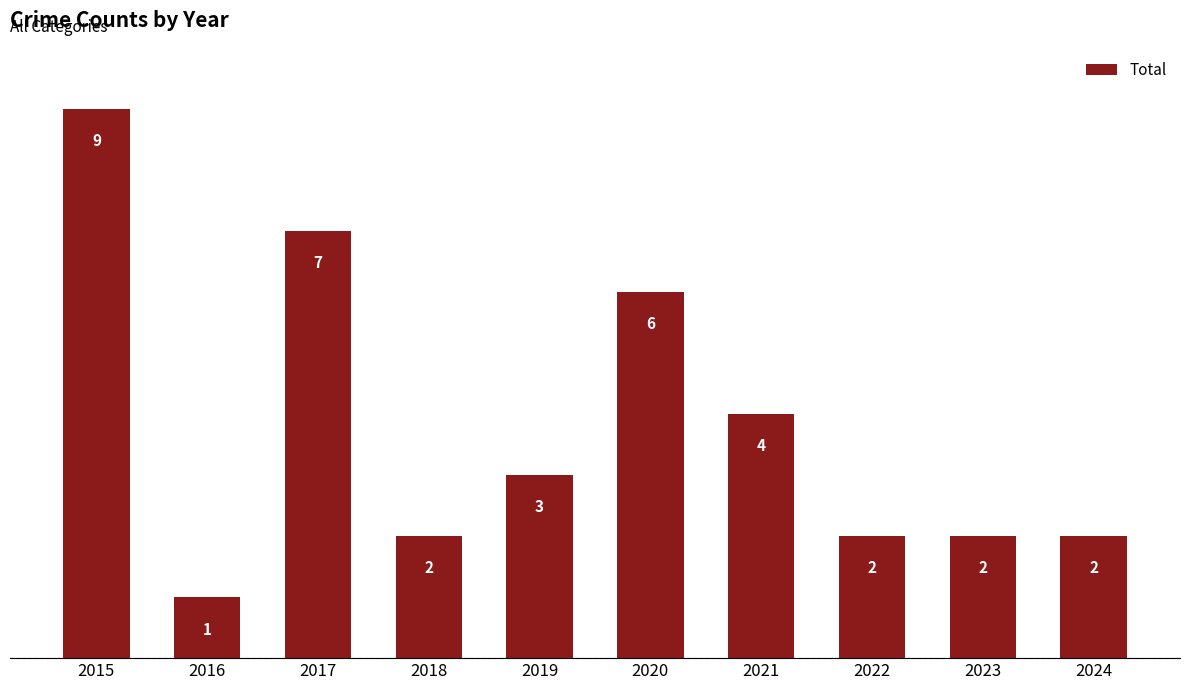

How many series are shown in this chart?

1